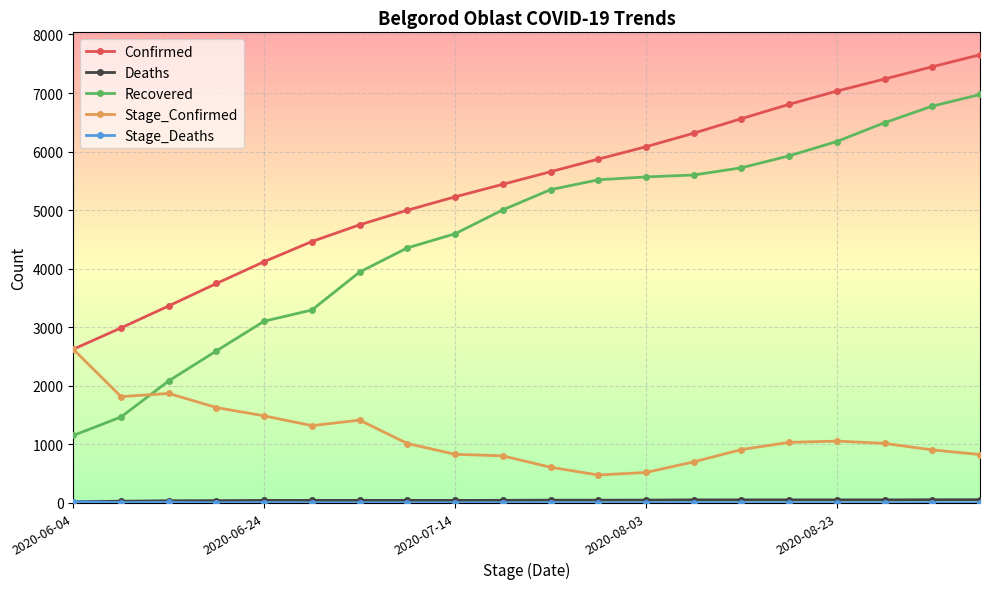

True or false: Confirmed and Recovered intersect in this chart.

False